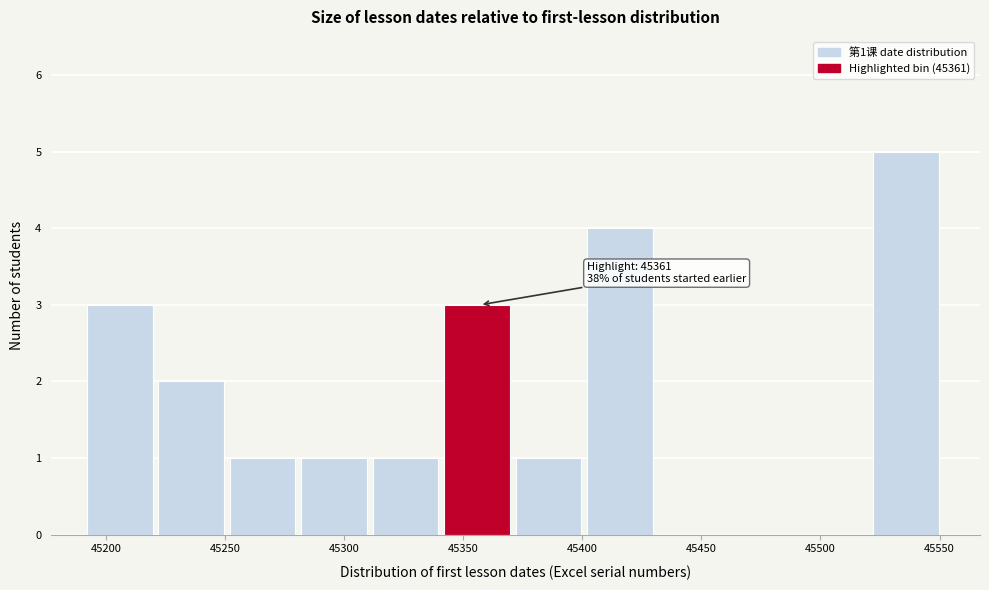

Which range on the x-axis has the tallest bar?

45522 to 45552